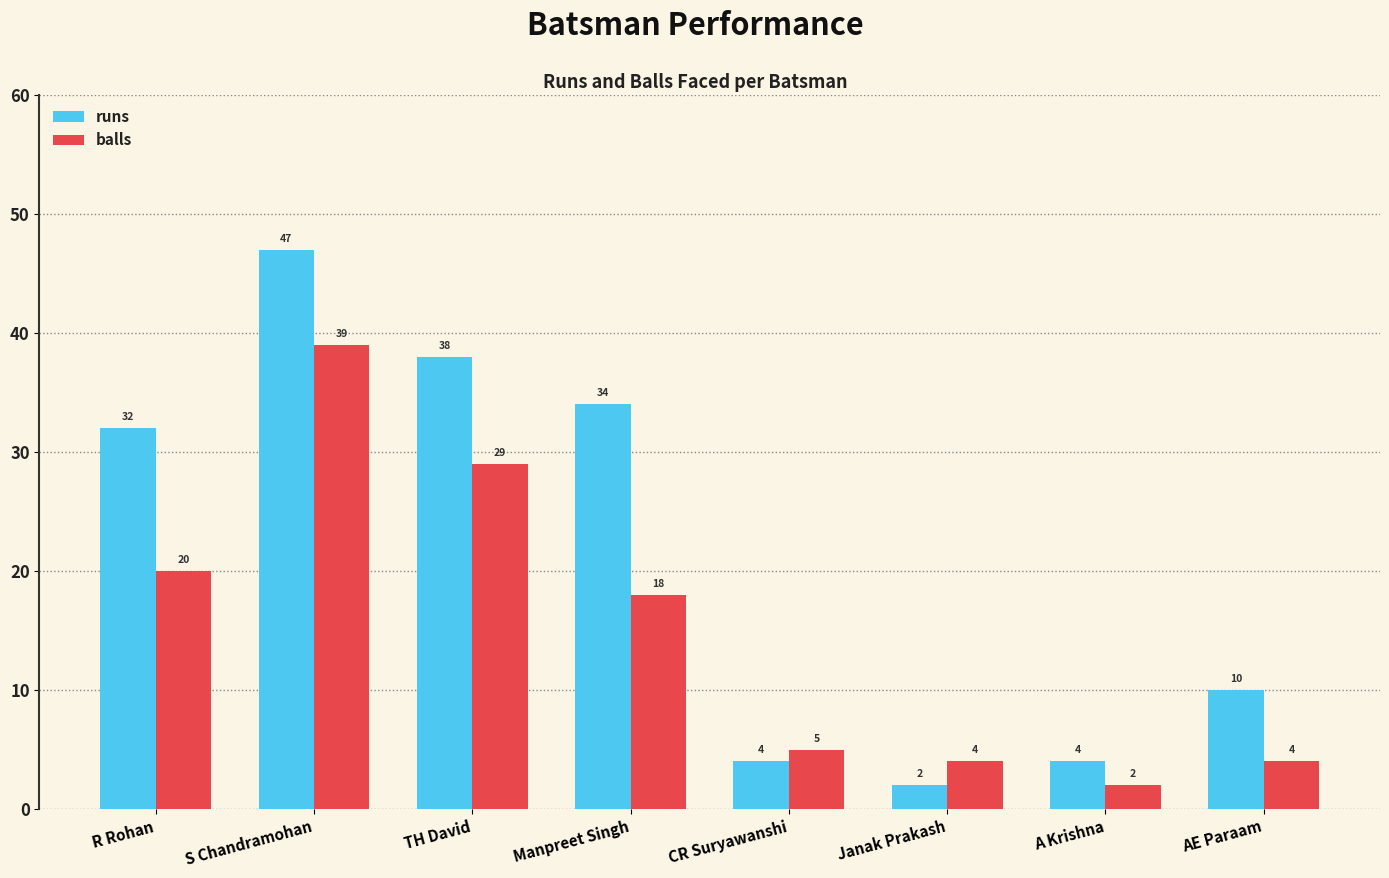

Which category has the highest value in the balls series?

S Chandramohan